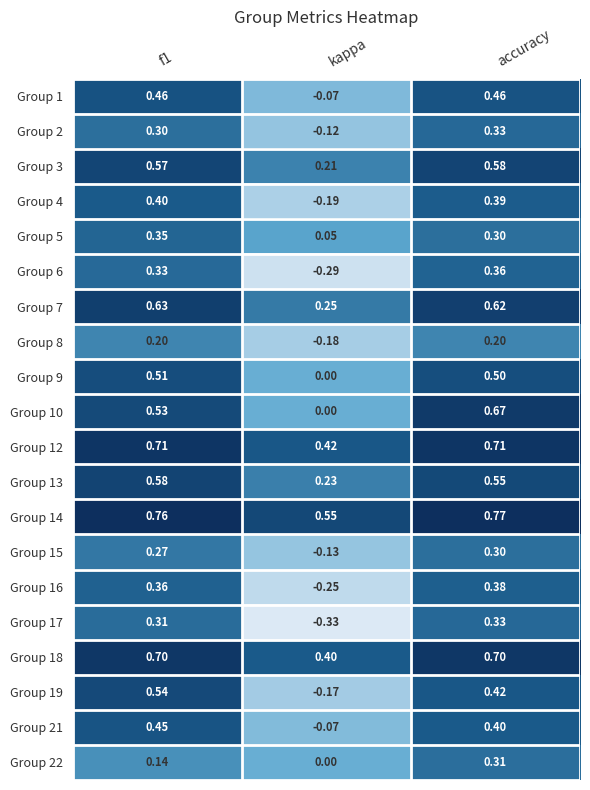

At which label is Group 5 closest to 0?

kappa